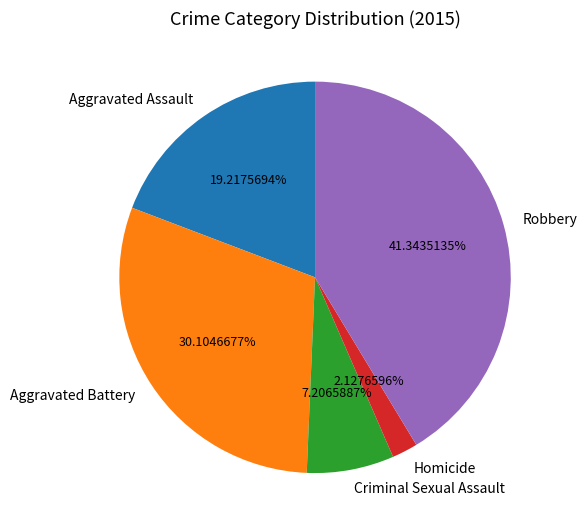

Which has a higher value, Criminal Sexual Assault or Homicide?

Criminal Sexual Assault